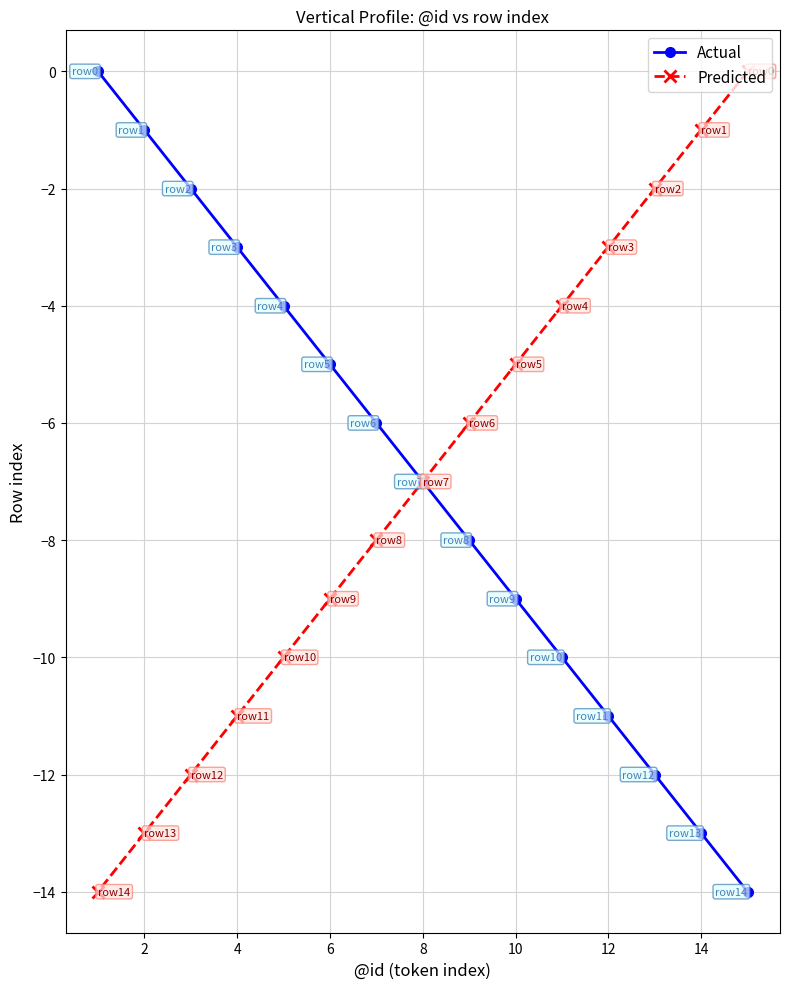

At which label does Actual reach its minimum?

14